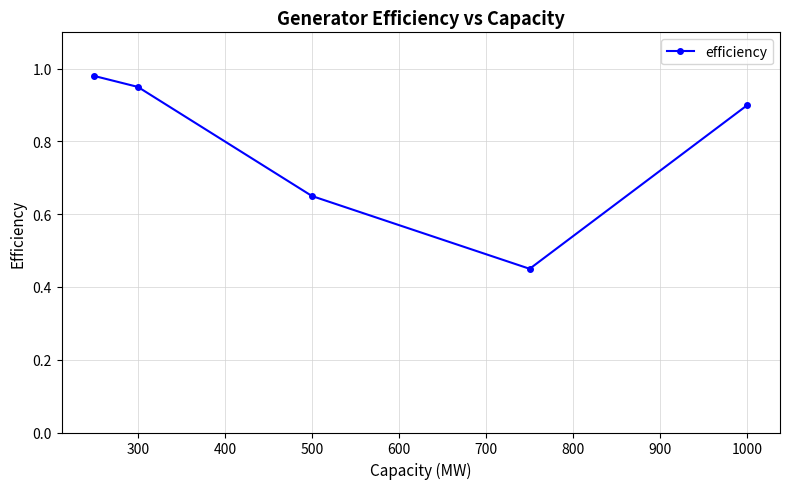

What is the average value?

0.8